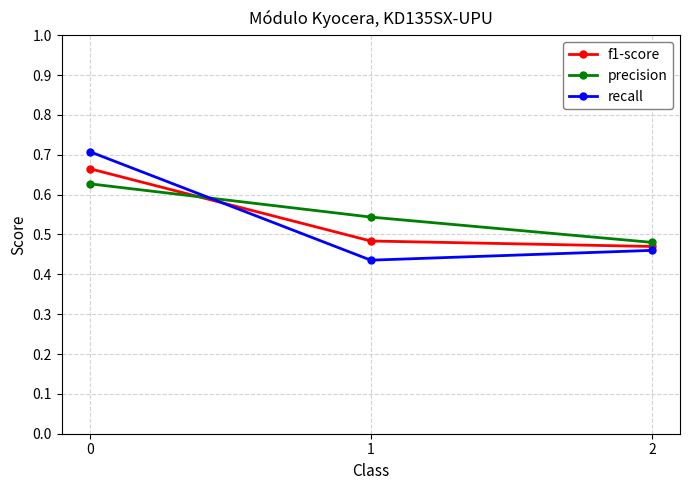

How many f1-score values are between 0 and 1?

3